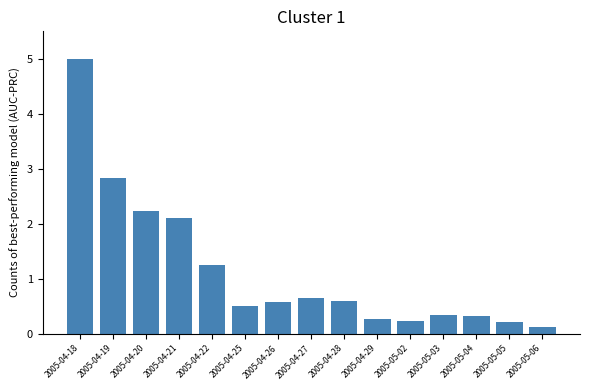

The value at 2005-04-19 is 4.4. True or false?

False